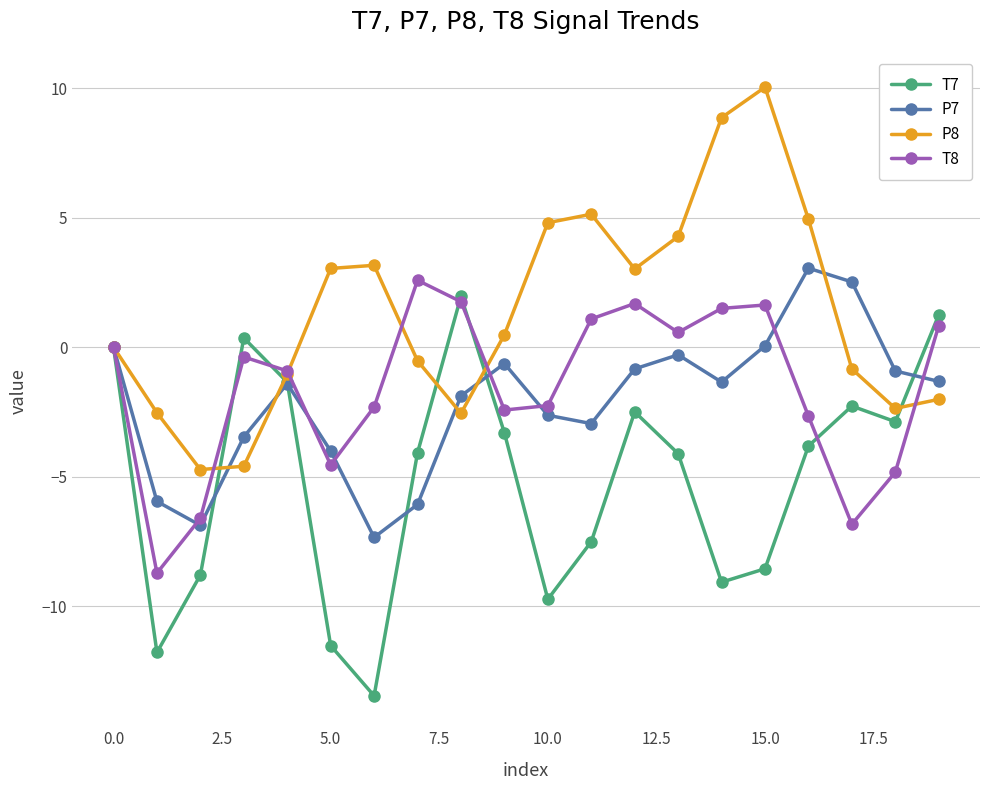

In T7, how many points are lower than both neighbors (excluding endpoints)?

5